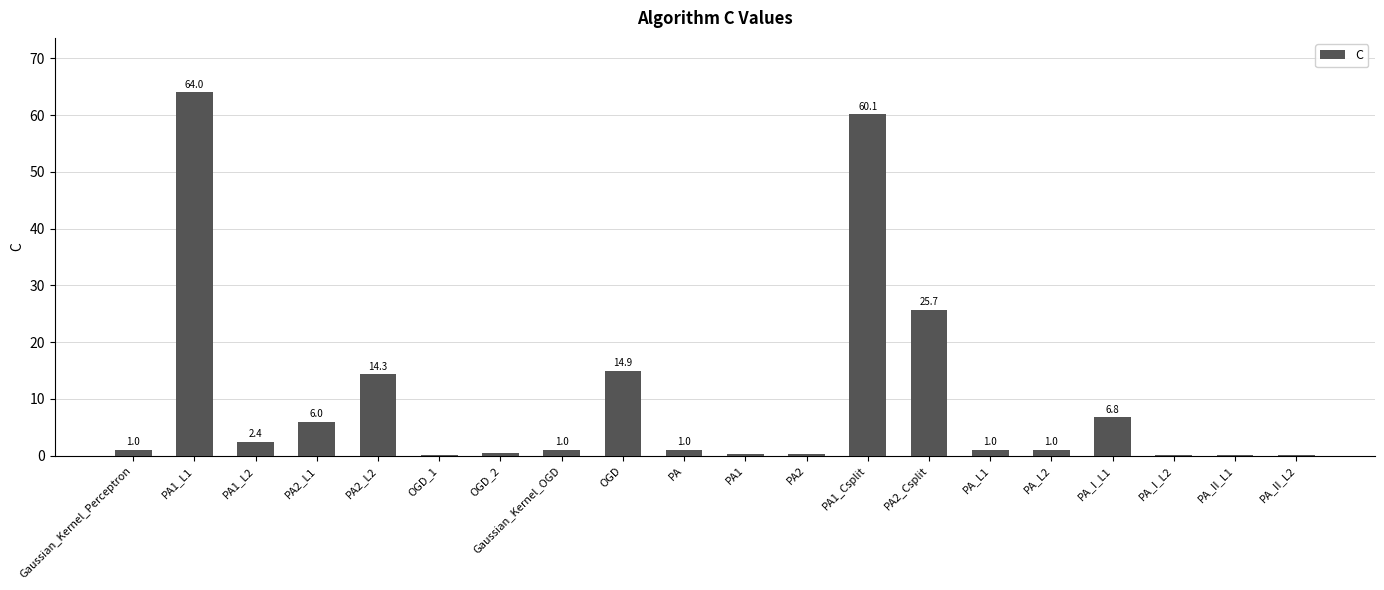

Between PA1 and PA1_L1, which is larger?

PA1_L1